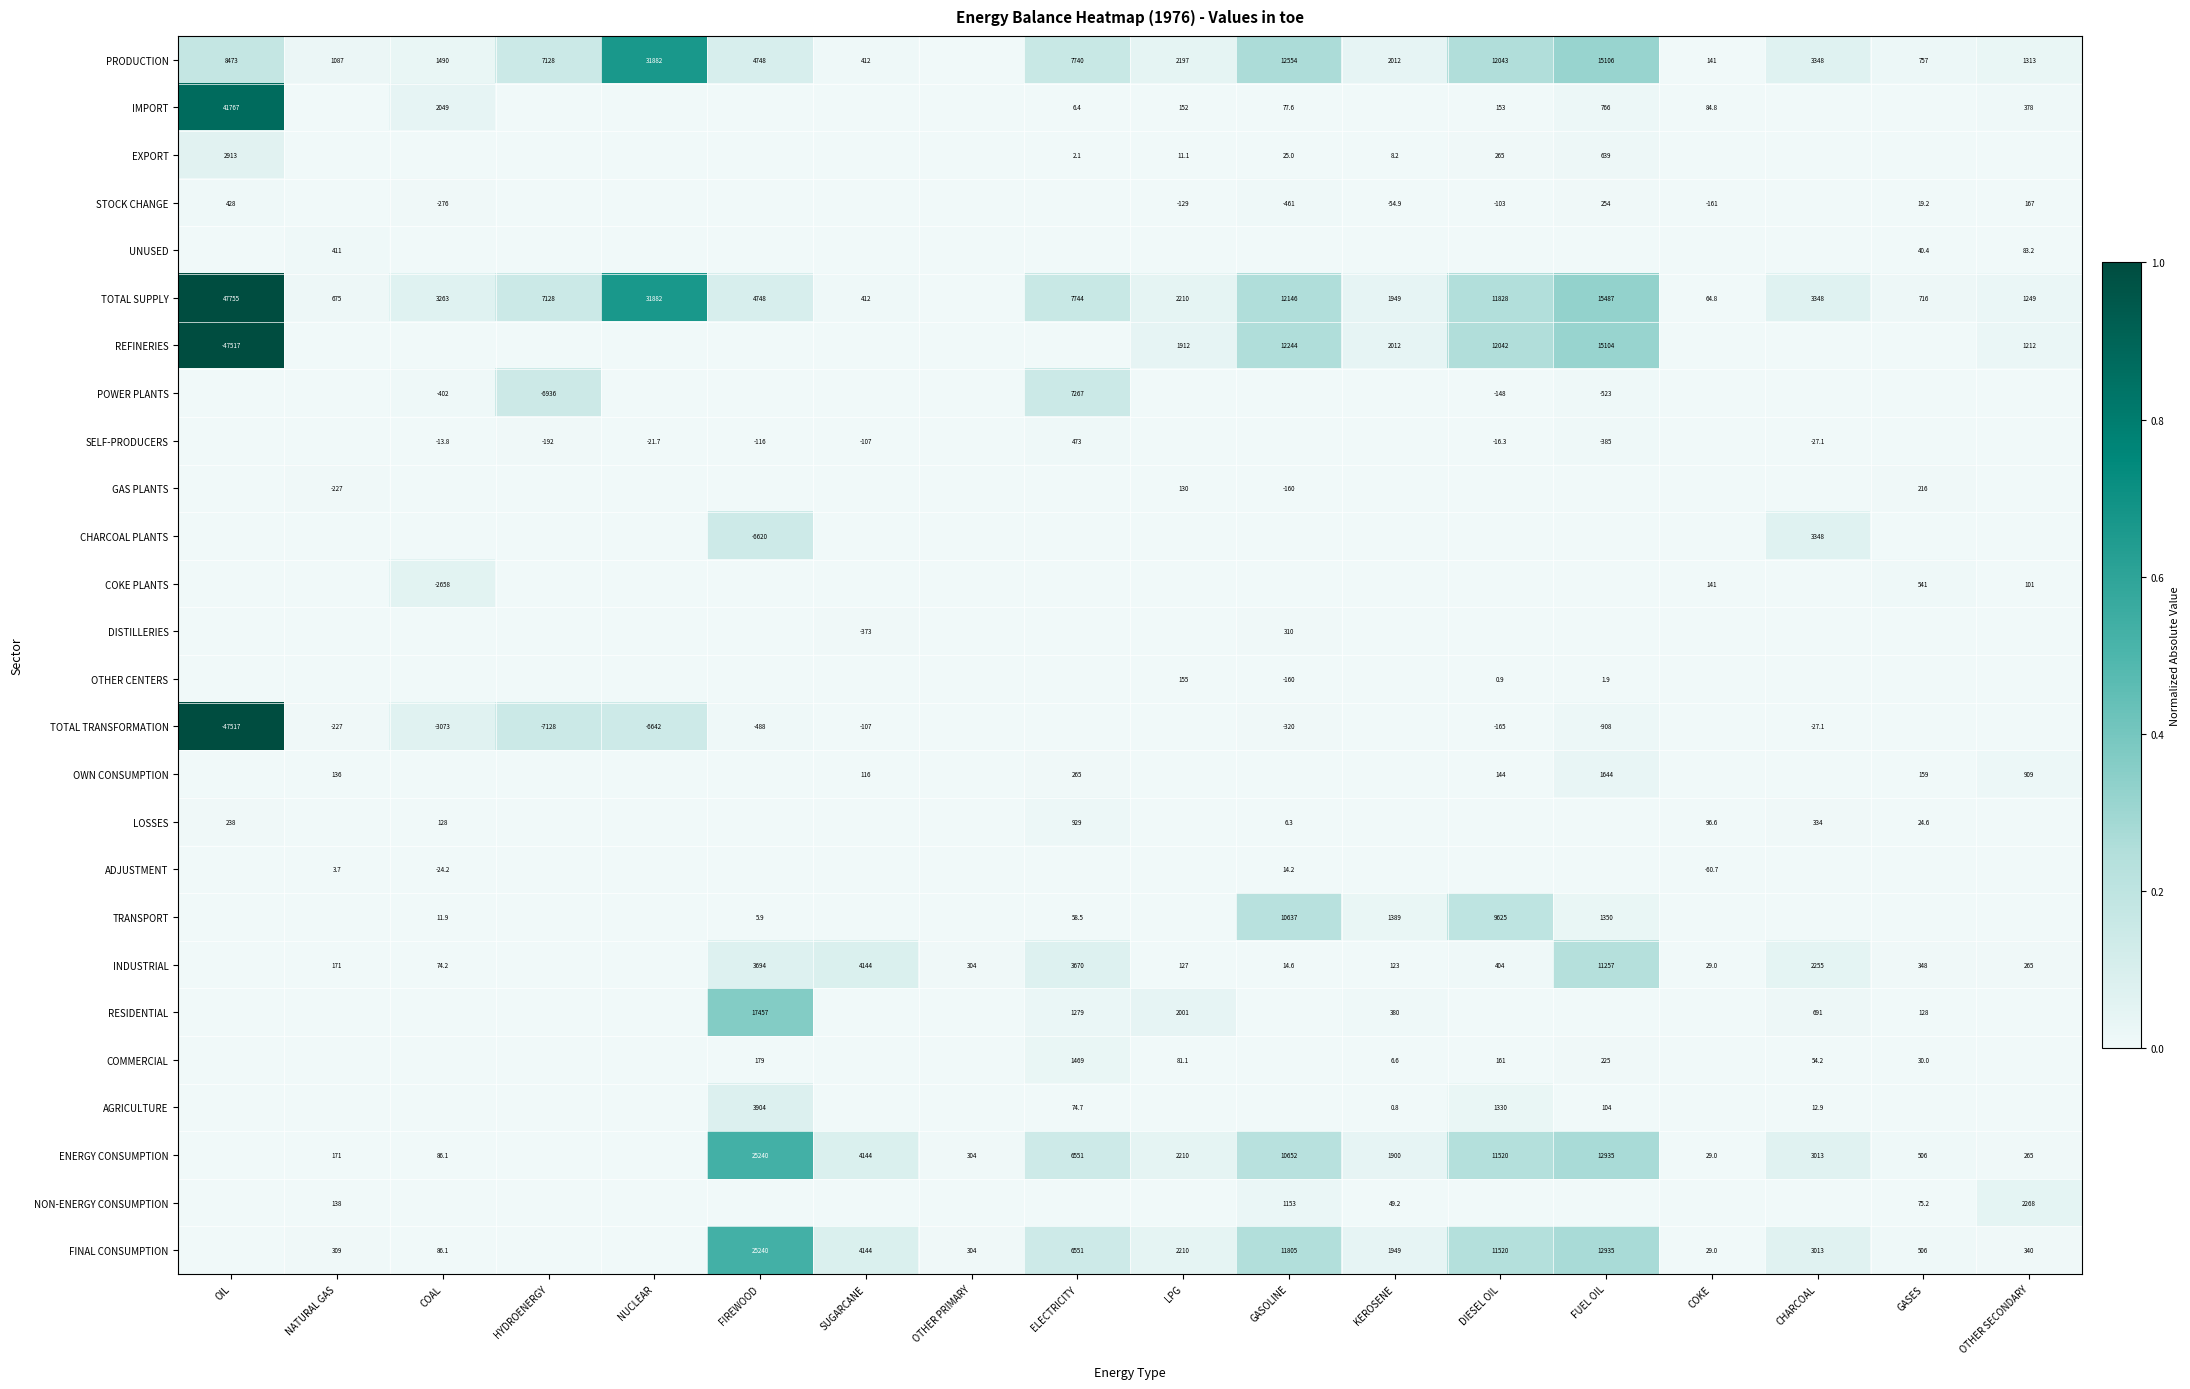

Is the value of FINAL CONSUMPTION at OTHER PRIMARY greater than the value of CHARCOAL PLANTS at CHARCOAL?

No